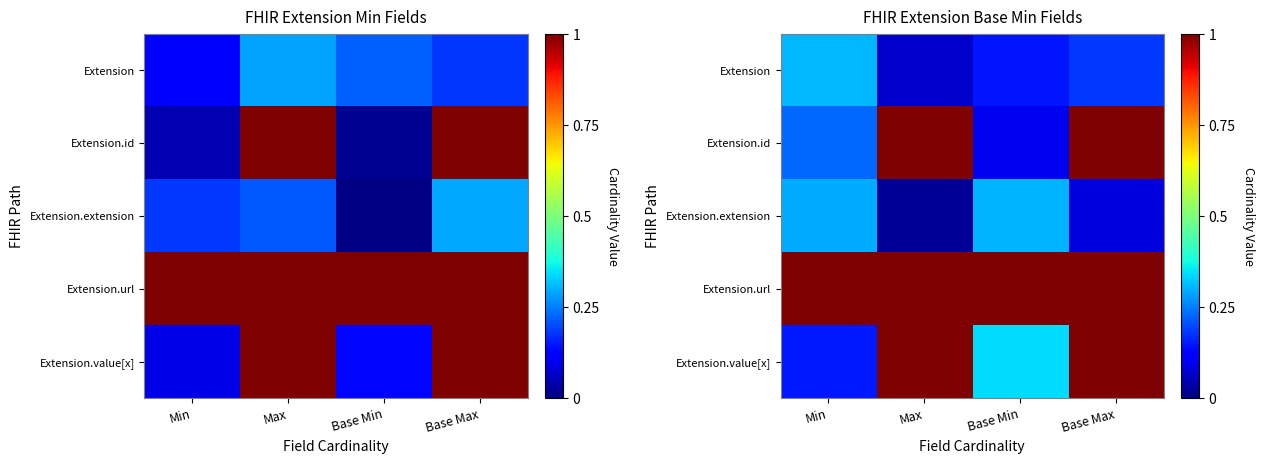

Count the number of data series in this chart.

5